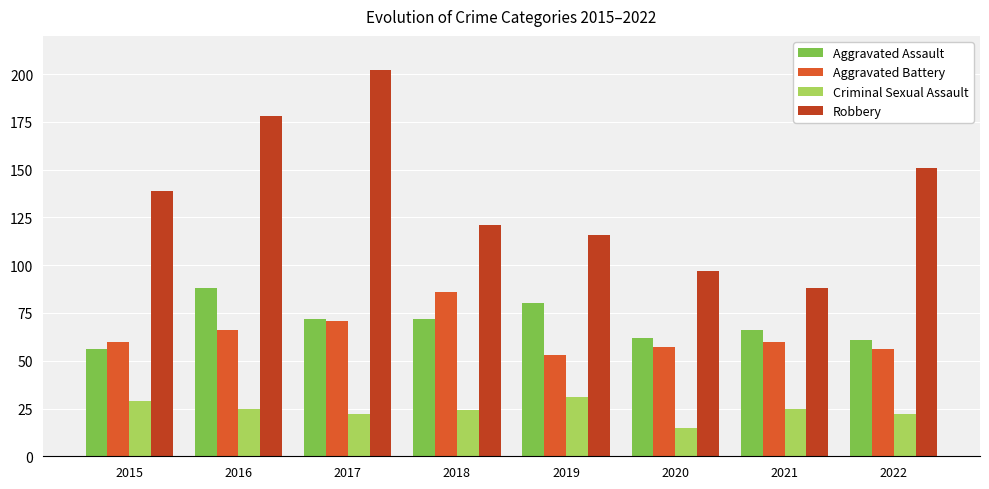

What is the difference between the maximum and minimum values in the Aggravated Assault series?

32